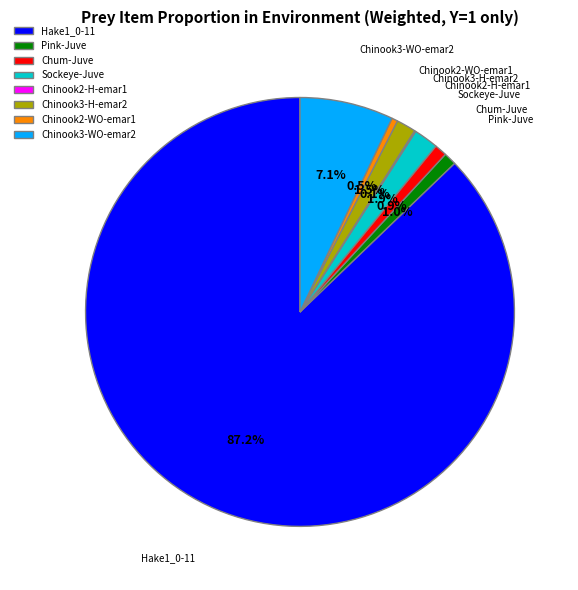

Do Chinook2-WO-emar1 and Chinook3-WO-emar2 together represent more than half of the pie?

No